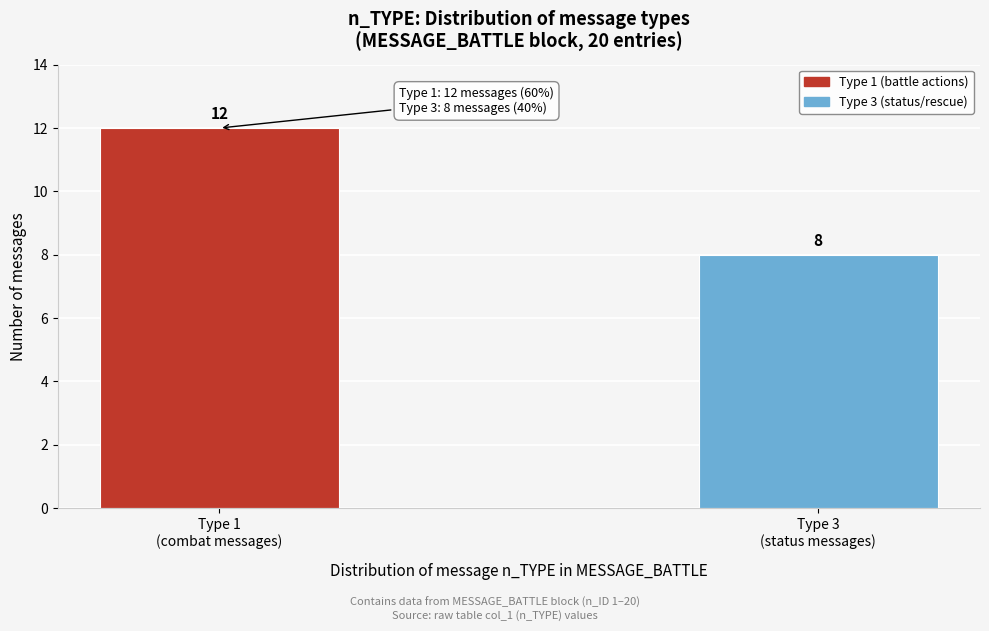

Reading left to right, what are all the values shown in this chart?

12	8